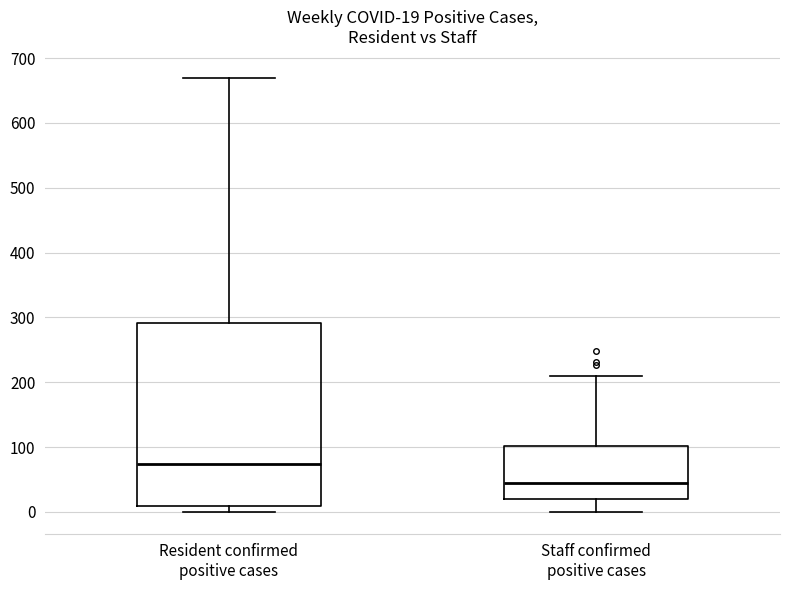

Which box has the highest median line?

Resident confirmed positive cases